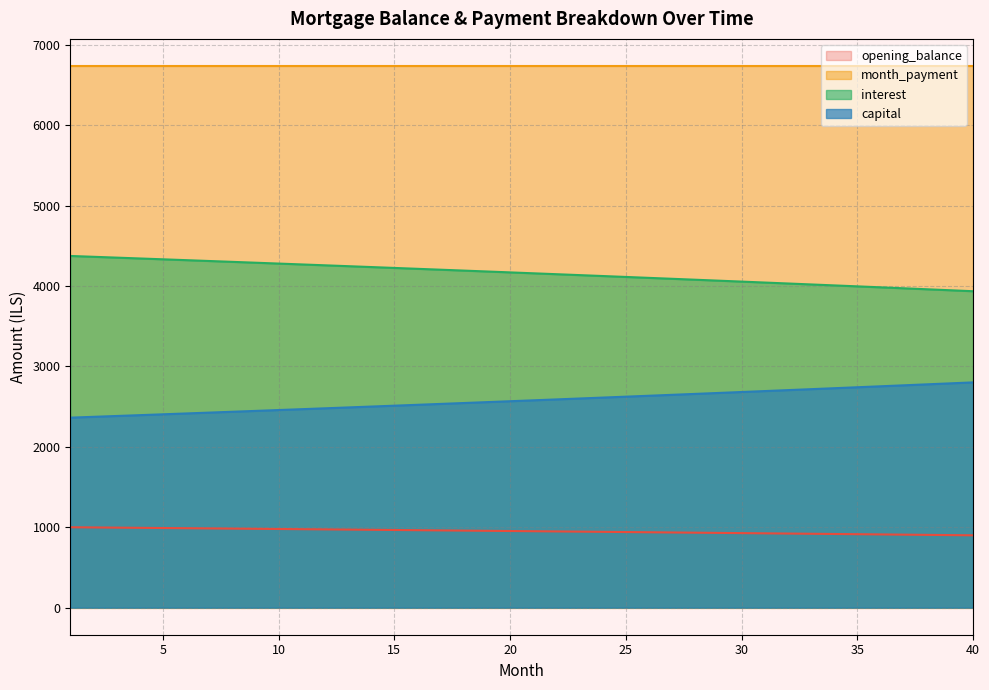

Does the chart have visible grid lines?

Yes